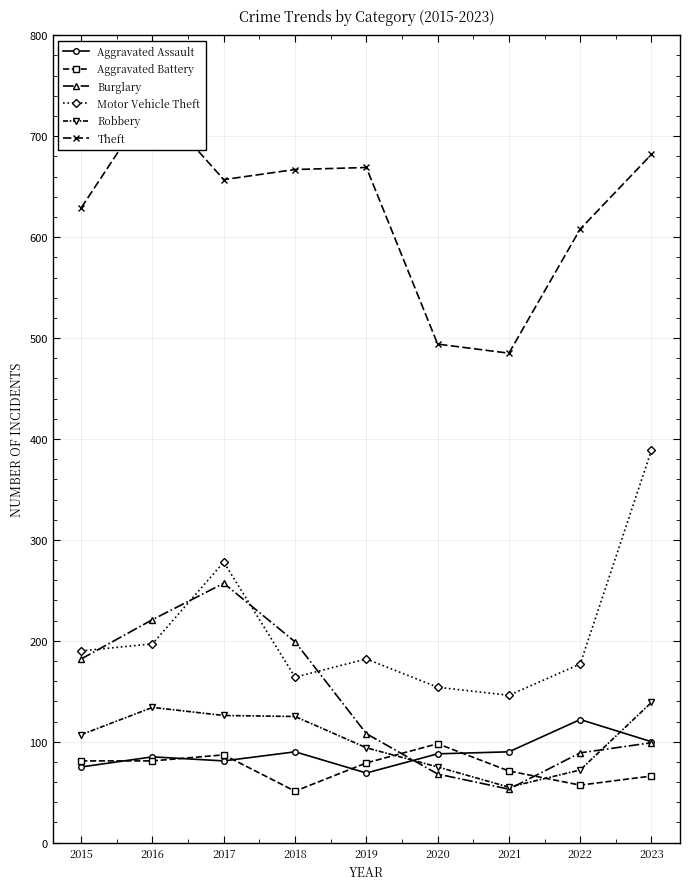

What are all the series names shown in the legend?

Aggravated Assault, Aggravated Battery, Burglary, Motor Vehicle Theft, Robbery, Theft